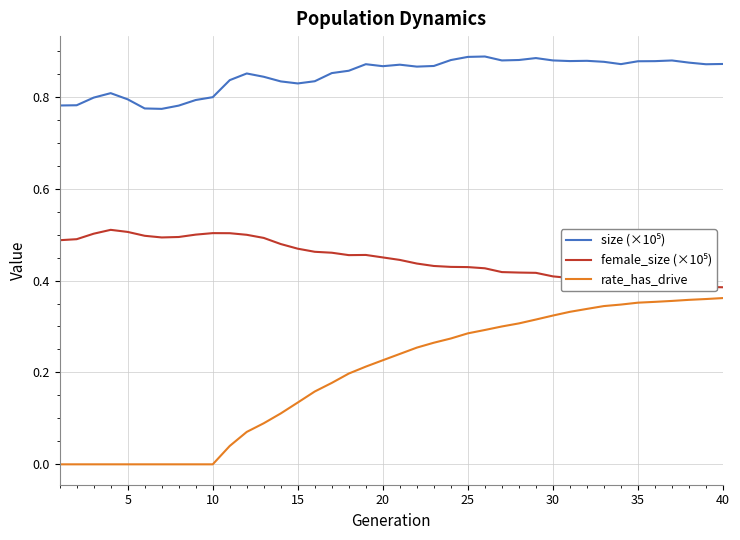

Which series has the largest range (max minus min)?

rate_has_drive